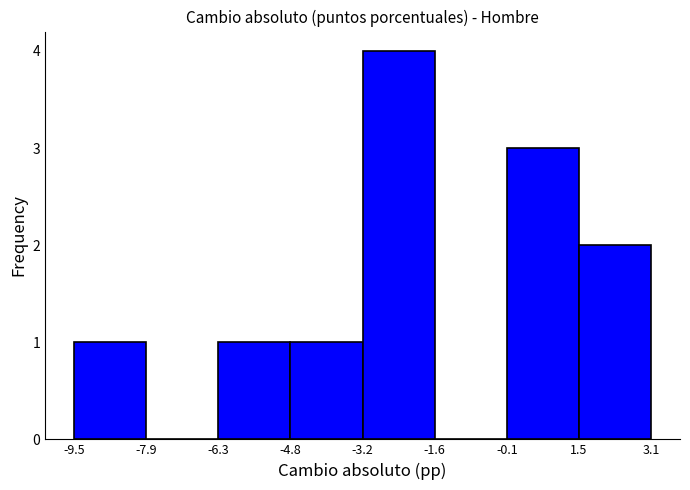

Over which range of the x-axis is the bar tallest?

-3.2 to -1.6